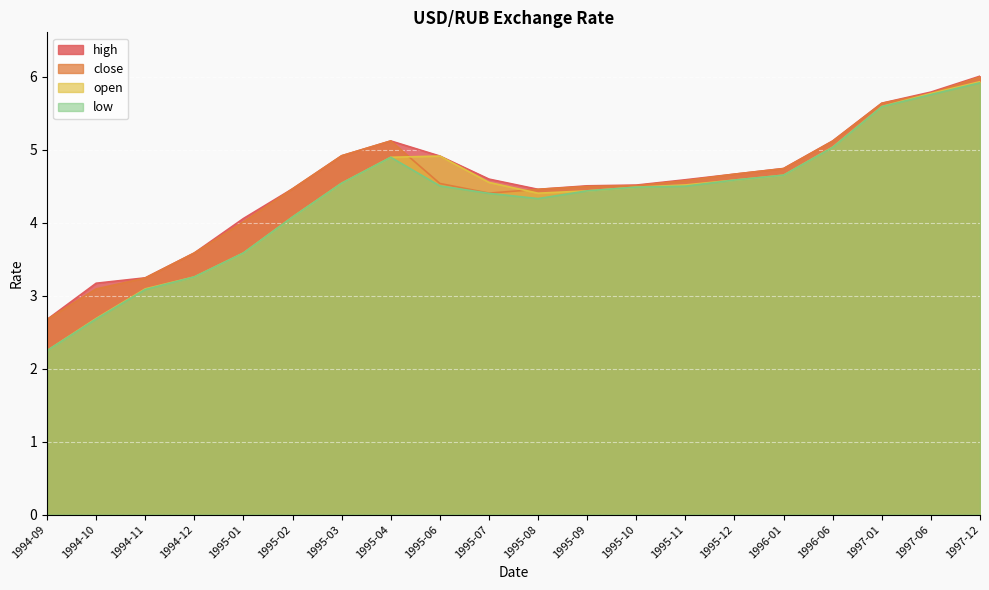

Reading left to right, transcribe all the data shown in this chart.

open: 1994-09=2.2	1994-10=2.7	1994-11=3.1	1994-12=3.3	1995-01=3.6	1995-02=4.1	1995-03=4.5	1995-04=4.9	1995-06=4.9	1995-07=4.6	1995-08=4.4	1995-09=4.4	1995-10=4.5	1995-11=4.5	1995-12=4.6	1996-01=4.7	1996-06=5.0	1997-01=5.6	1997-06=5.8	1997-12=5.9
close: 1994-09=2.7	1994-10=3.1	1994-11=3.2	1994-12=3.6	1995-01=4.0	1995-02=4.5	1995-03=4.9	1995-04=5.1	1995-06=4.5	1995-07=4.4	1995-08=4.5	1995-09=4.5	1995-10=4.5	1995-11=4.6	1995-12=4.7	1996-01=4.7	1996-06=5.1	1997-01=5.6	1997-06=5.8	1997-12=6.0
high: 1994-09=2.7	1994-10=3.2	1994-11=3.2	1994-12=3.6	1995-01=4.1	1995-02=4.5	1995-03=4.9	1995-04=5.1	1995-06=4.9	1995-07=4.6	1995-08=4.5	1995-09=4.5	1995-10=4.5	1995-11=4.6	1995-12=4.7	1996-01=4.7	1996-06=5.1	1997-01=5.6	1997-06=5.8	1997-12=6.0
low: 1994-09=2.2	1994-10=2.7	1994-11=3.1	1994-12=3.3	1995-01=3.6	1995-02=4.1	1995-03=4.5	1995-04=4.9	1995-06=4.5	1995-07=4.4	1995-08=4.3	1995-09=4.4	1995-10=4.5	1995-11=4.5	1995-12=4.6	1996-01=4.7	1996-06=5.0	1997-01=5.6	1997-06=5.8	1997-12=5.9